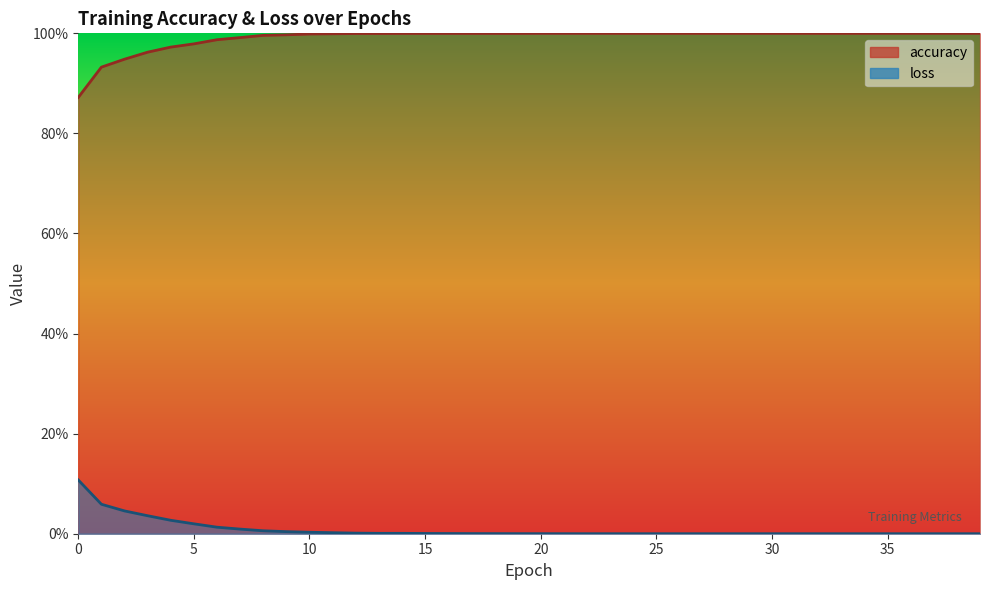

Which category has the lowest value across all series?

39